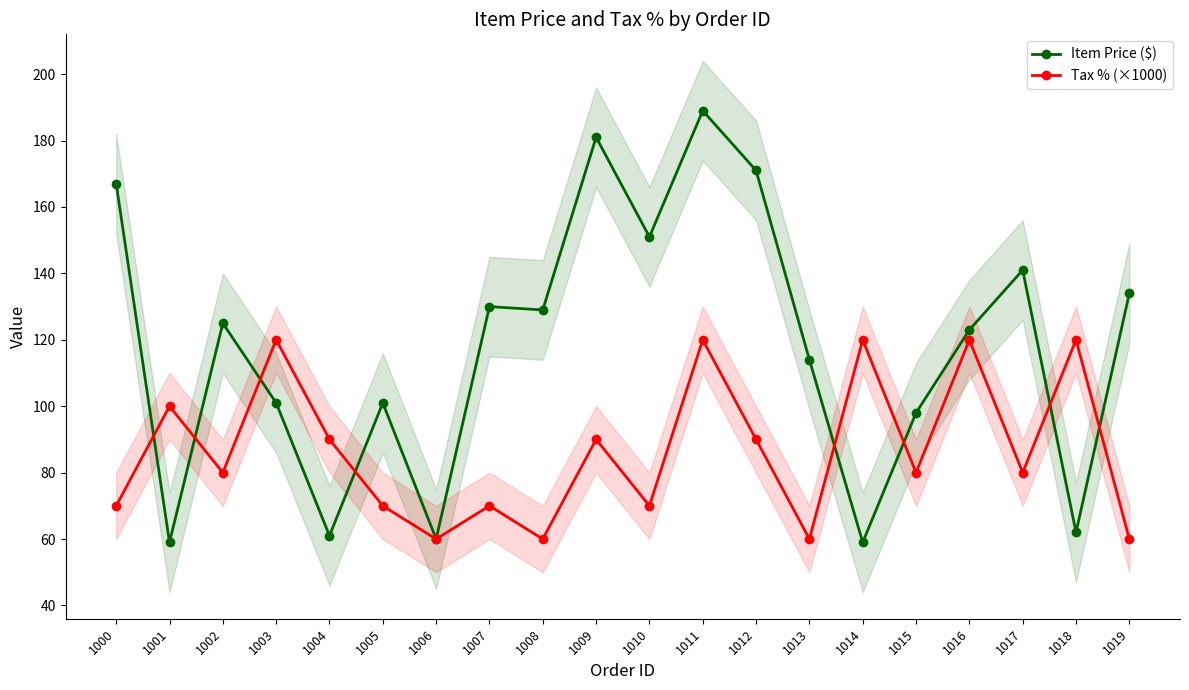

True or false: Item Price ($) has a value of 125 at 1002.

True